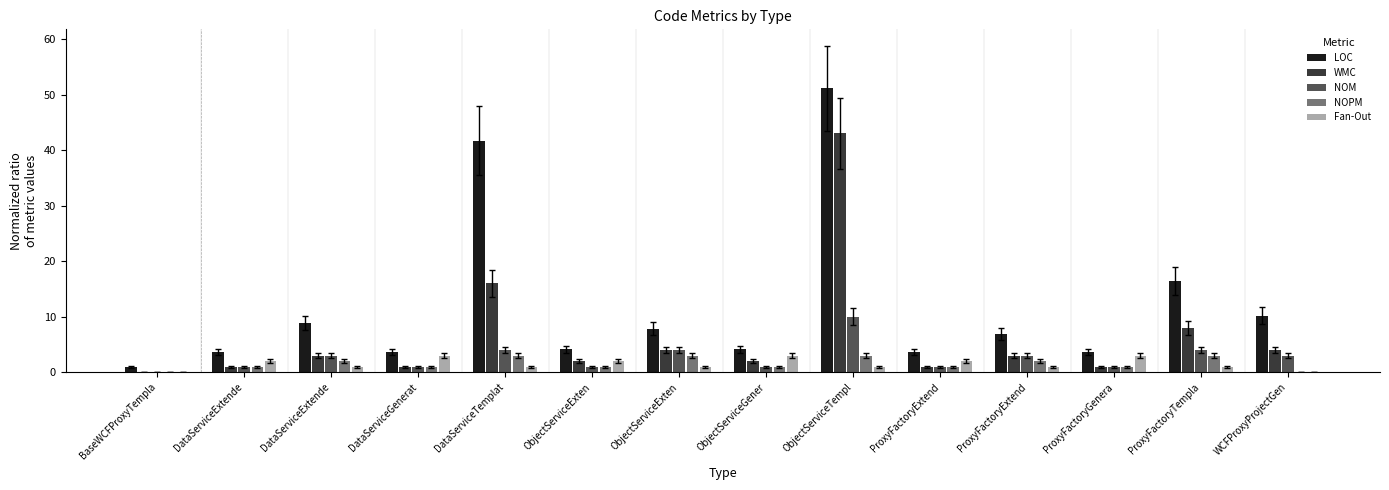

Reading right to left, list all the values displayed in this chart.

LOC: WCFProxyProjectGen=10.1	ProxyFactoryTempla=16.4	ProxyFactoryGenera=3.7	ProxyFactoryExtend=6.9	ProxyFactoryExtend=3.7	ObjectServiceTempl=51.1	ObjectServiceGener=4.1	ObjectServiceExten=7.9	ObjectServiceExten=4.1	DataServiceTemplat=41.7	DataServiceGenerat=3.7	DataServiceExtende=8.9	DataServiceExtende=3.7	BaseWCFProxyTempla=1.0
WMC: WCFProxyProjectGen=4.0	ProxyFactoryTempla=8.0	ProxyFactoryGenera=1.0	ProxyFactoryExtend=3.0	ProxyFactoryExtend=1.0	ObjectServiceTempl=43.0	ObjectServiceGener=2.0	ObjectServiceExten=4.0	ObjectServiceExten=2.0	DataServiceTemplat=16.0	DataServiceGenerat=1.0	DataServiceExtende=3.0	DataServiceExtende=1.0	BaseWCFProxyTempla=0.0
NOM: WCFProxyProjectGen=3.0	ProxyFactoryTempla=4.0	ProxyFactoryGenera=1.0	ProxyFactoryExtend=3.0	ProxyFactoryExtend=1.0	ObjectServiceTempl=10.0	ObjectServiceGener=1.0	ObjectServiceExten=4.0	ObjectServiceExten=1.0	DataServiceTemplat=4.0	DataServiceGenerat=1.0	DataServiceExtende=3.0	DataServiceExtende=1.0	BaseWCFProxyTempla=0.0
NOPM: WCFProxyProjectGen=0.0	ProxyFactoryTempla=3.0	ProxyFactoryGenera=1.0	ProxyFactoryExtend=2.0	ProxyFactoryExtend=1.0	ObjectServiceTempl=3.0	ObjectServiceGener=1.0	ObjectServiceExten=3.0	ObjectServiceExten=1.0	DataServiceTemplat=3.0	DataServiceGenerat=1.0	DataServiceExtende=2.0	DataServiceExtende=1.0	BaseWCFProxyTempla=0.0
Fan-Out: WCFProxyProjectGen=0.0	ProxyFactoryTempla=1.0	ProxyFactoryGenera=3.0	ProxyFactoryExtend=1.0	ProxyFactoryExtend=2.0	ObjectServiceTempl=1.0	ObjectServiceGener=3.0	ObjectServiceExten=1.0	ObjectServiceExten=2.0	DataServiceTemplat=1.0	DataServiceGenerat=3.0	DataServiceExtende=1.0	DataServiceExtende=2.0	BaseWCFProxyTempla=0.0